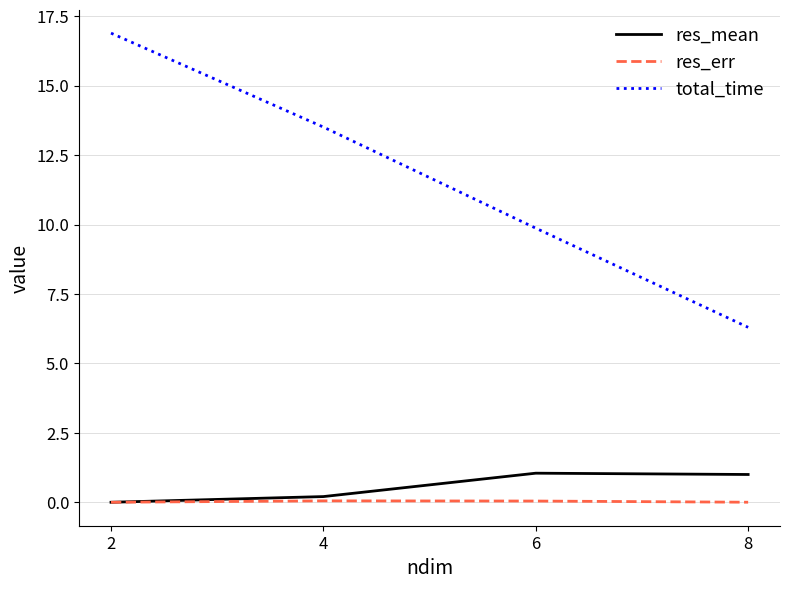

What is the sum of all res_mean values?

2.3